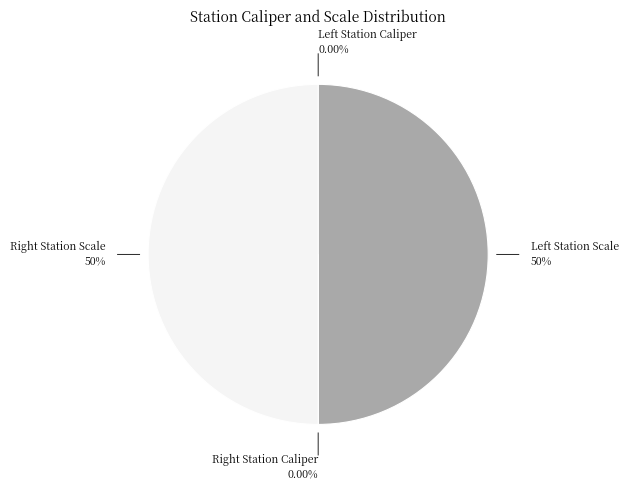

To the nearest percent, what is the difference between the largest and smallest slice percentages?

50%